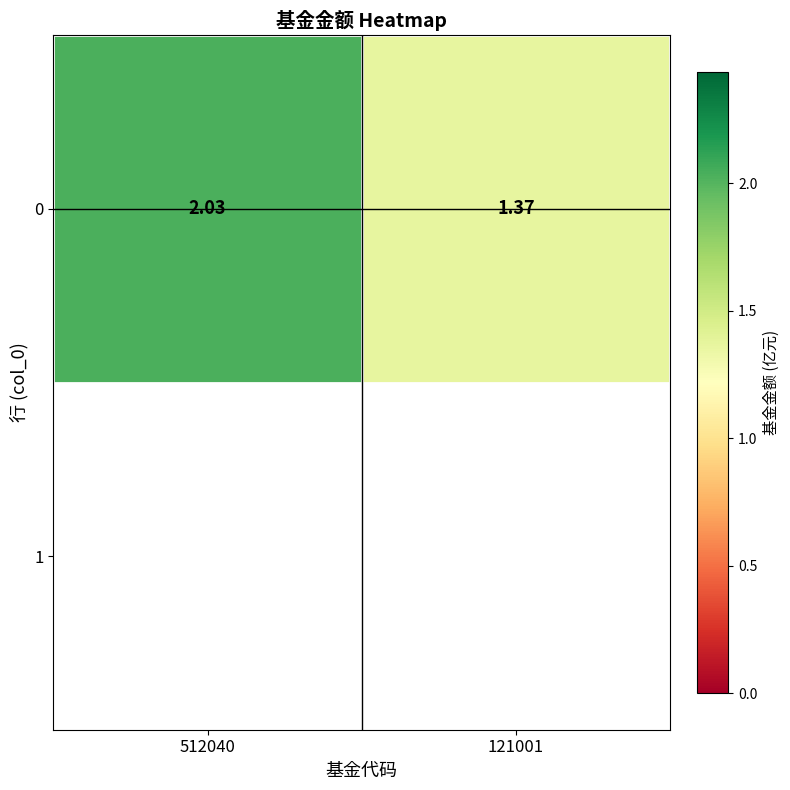

How many values are below 2?

1